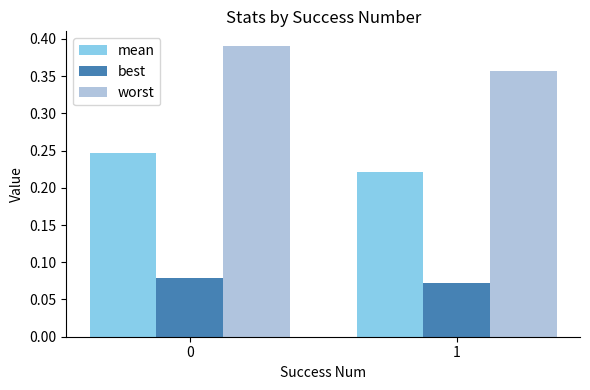

How many groups of bars are there?

2